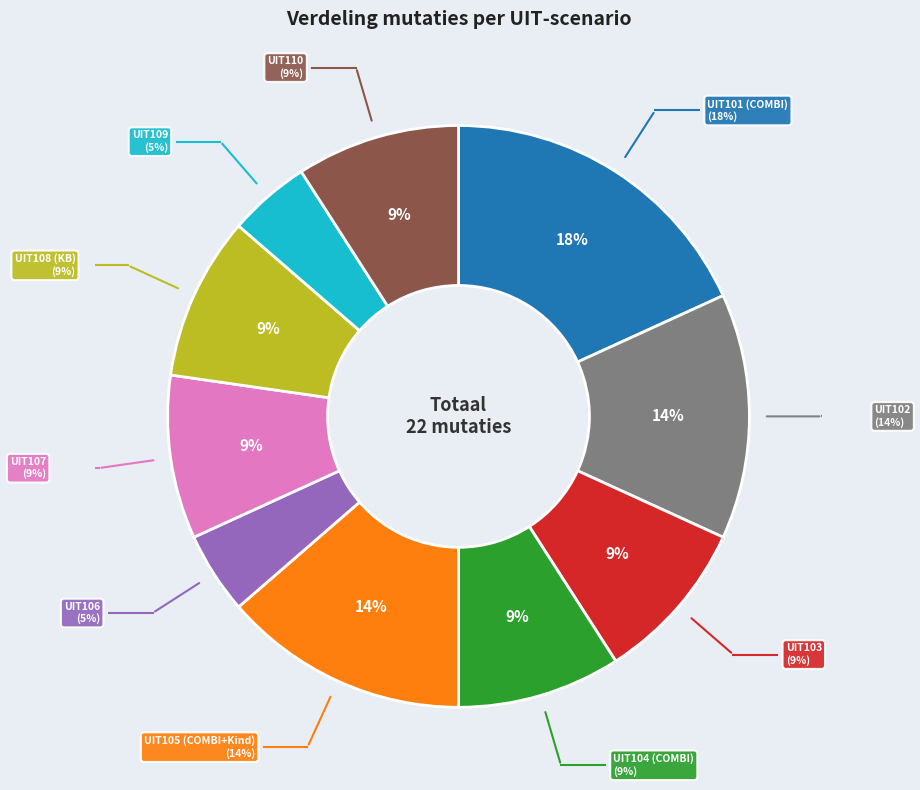

What is the change in value from UIT103 to UIT105 (COMBI+Kind)?

+1